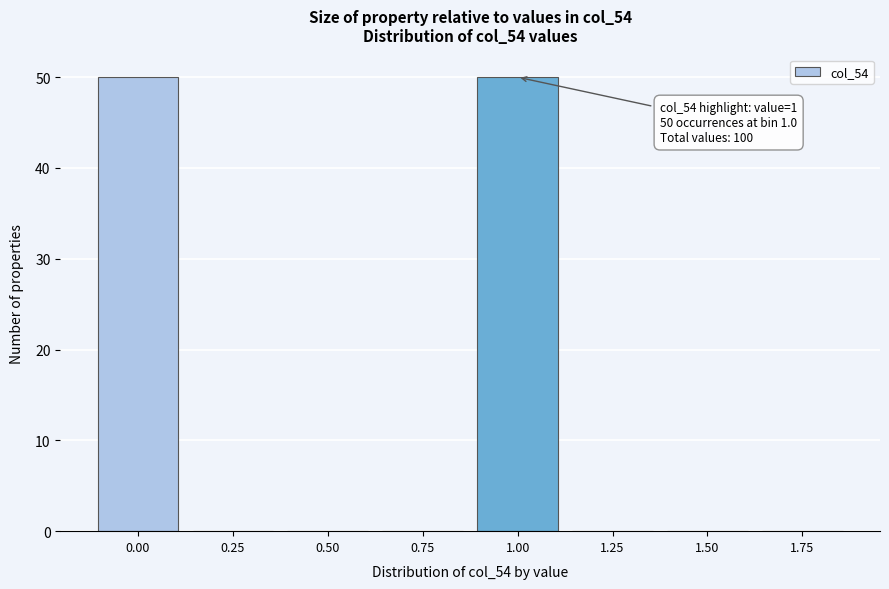

Reading left to right, transcribe all the data shown in this chart.

0.00=50	0.25=0	0.50=0	0.75=0	1.00=50	1.25=0	1.50=0	1.75=0